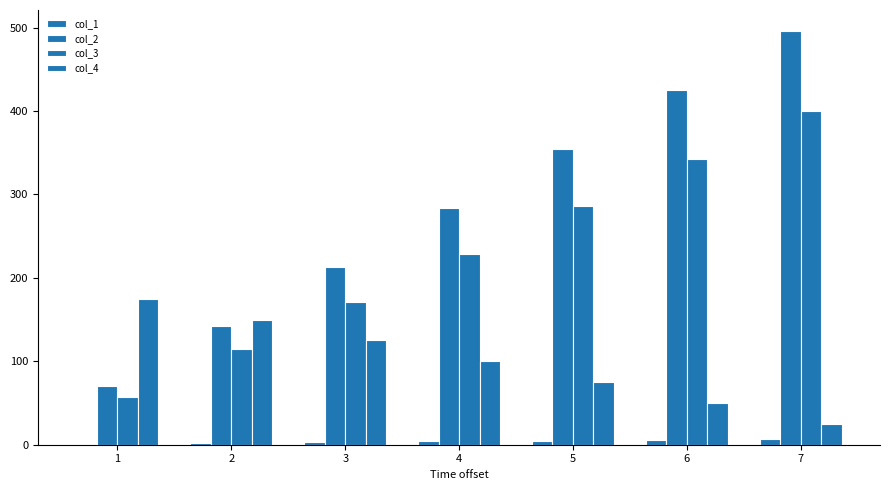

Are the bars horizontal?

No